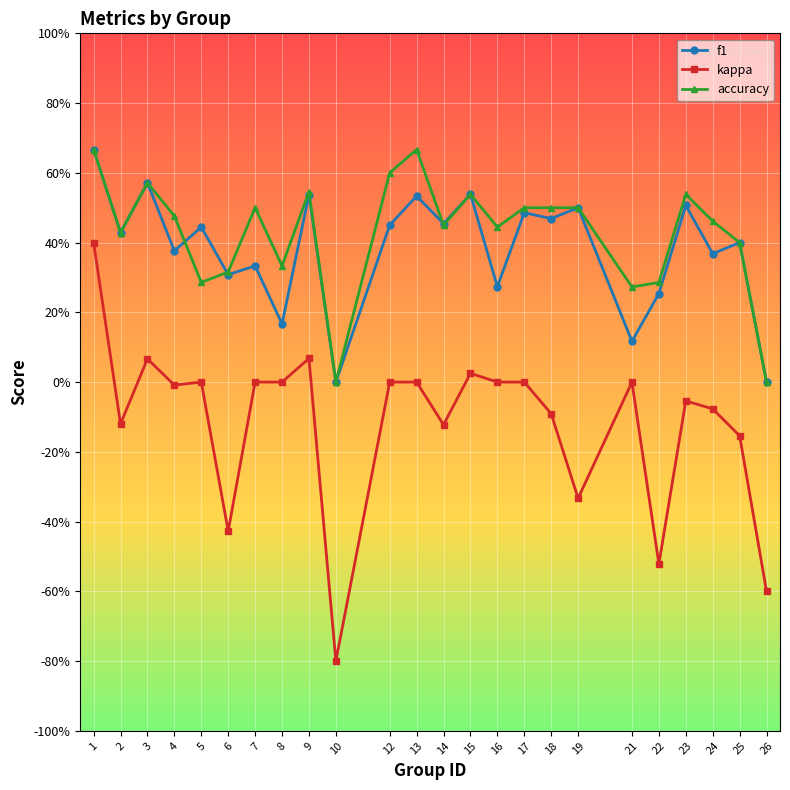

True or false: accuracy has a value of 0.5 at 24.

True